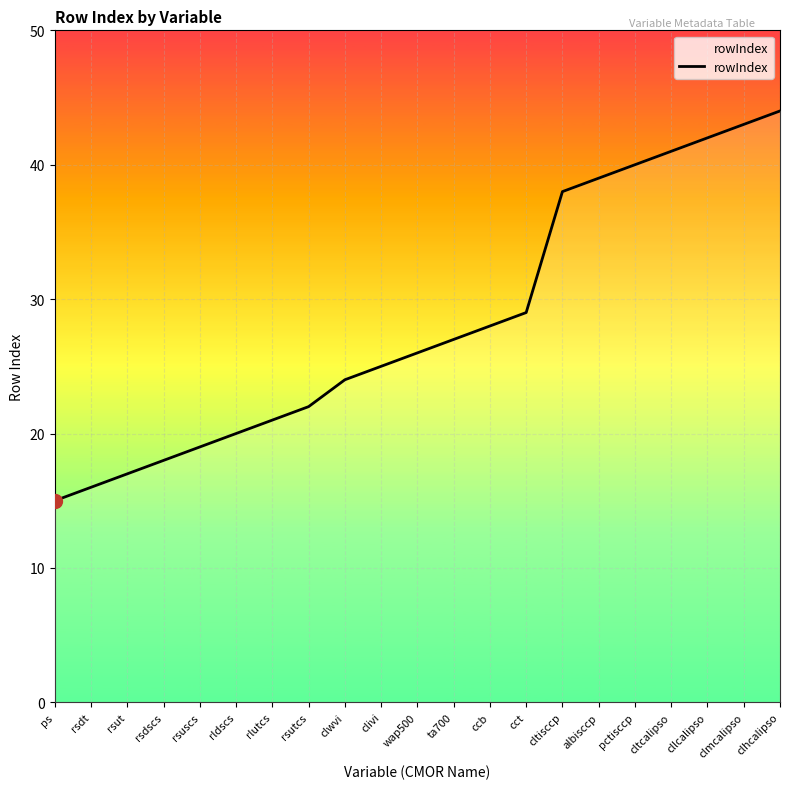

Count the number of categories in the chart.

21